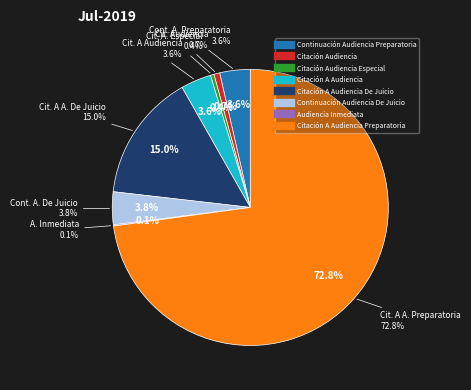

To the nearest percent, what portion does Citación A Audiencia Preparatoria represent?

73%